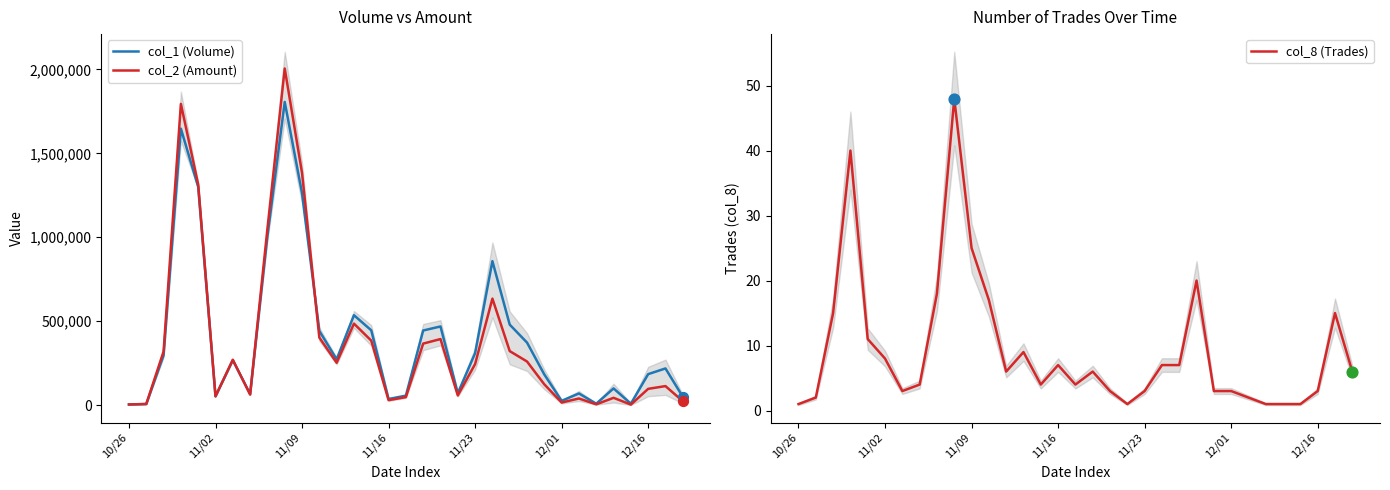

Which series reaches the minimum Y coordinate?

col_8 (Trades)